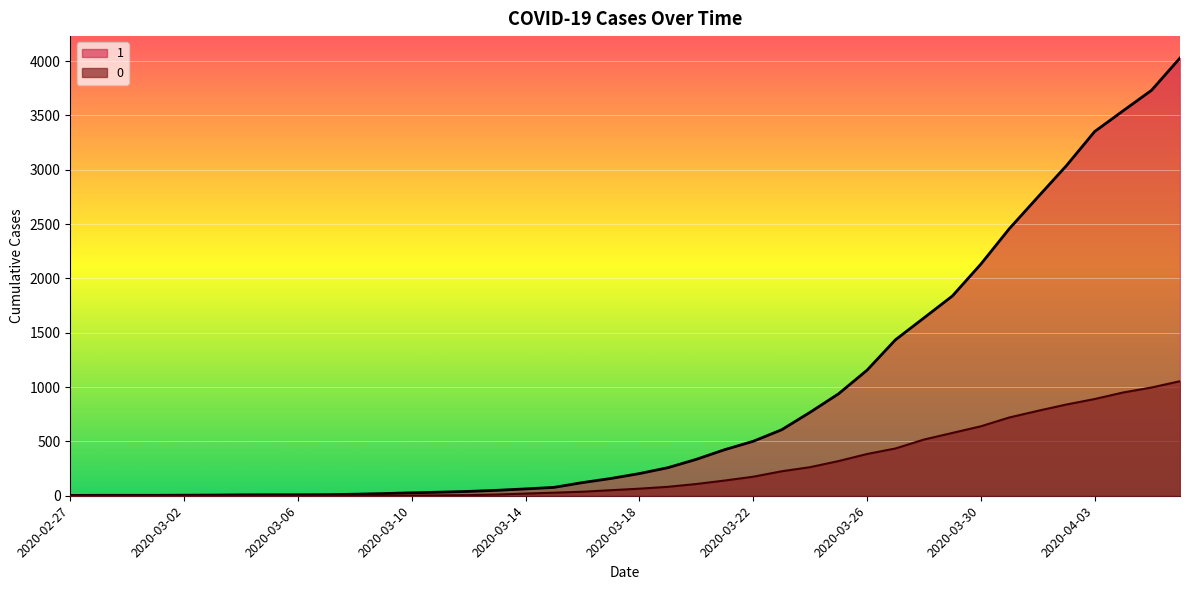

How many lines are shown in the chart?

2